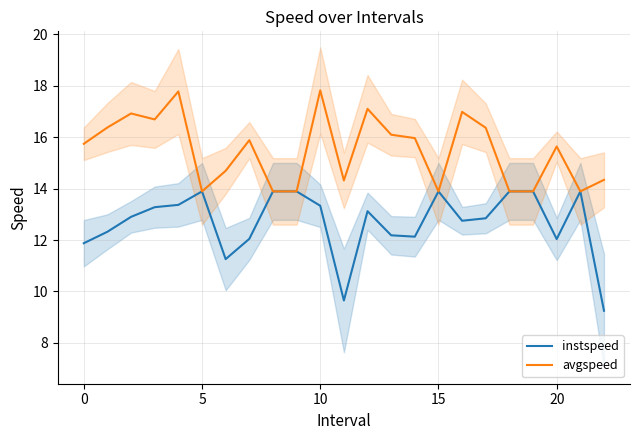

True or false: avgspeed and instspeed intersect in this chart.

False